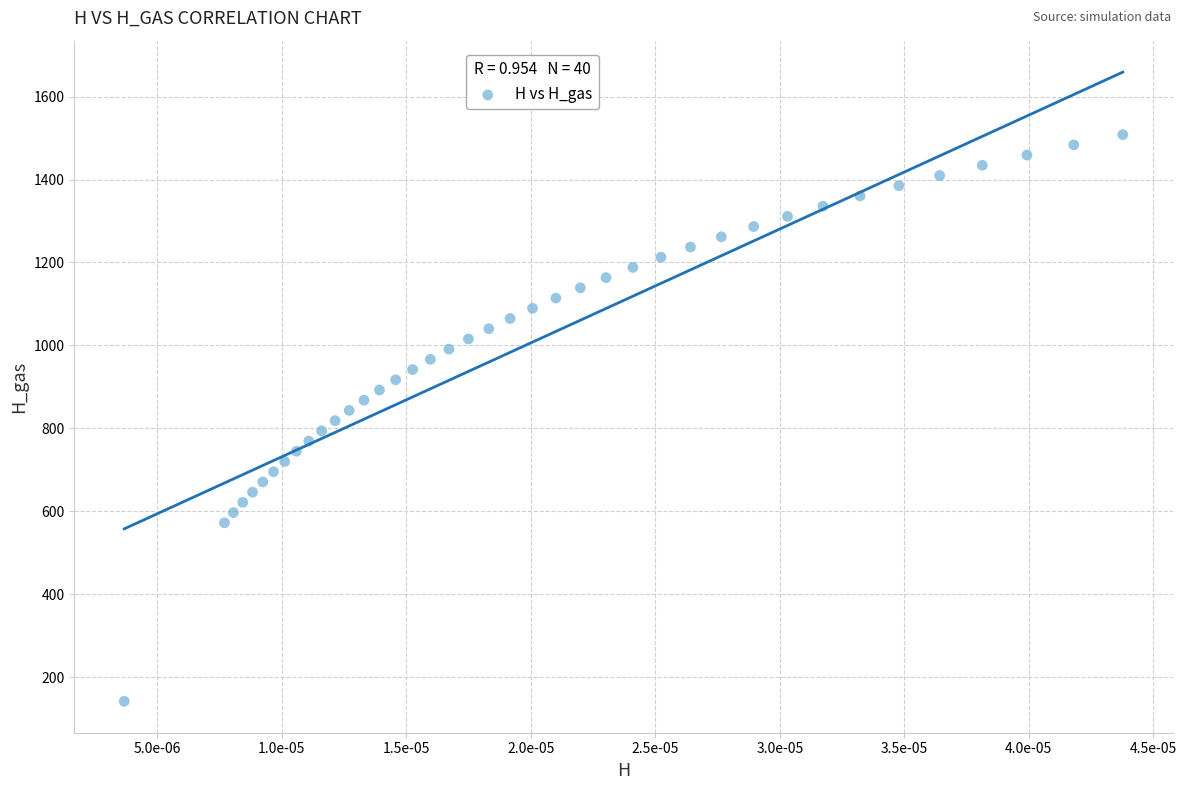

What is the range of Y values (max minus min)?

1366.5